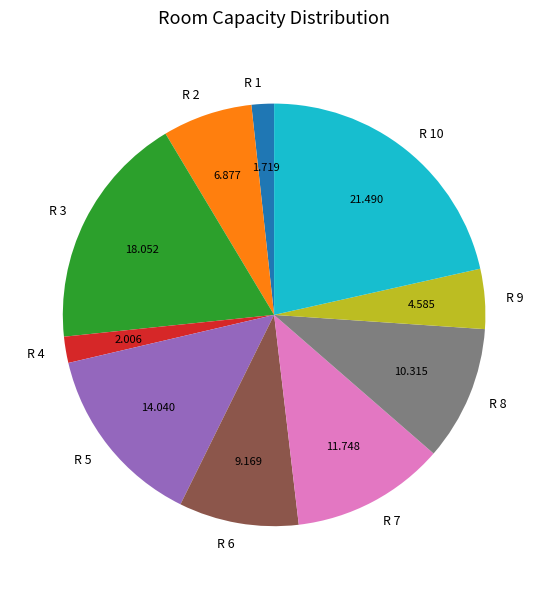

Is the sum of R 4 and R 1 greater than half?

No